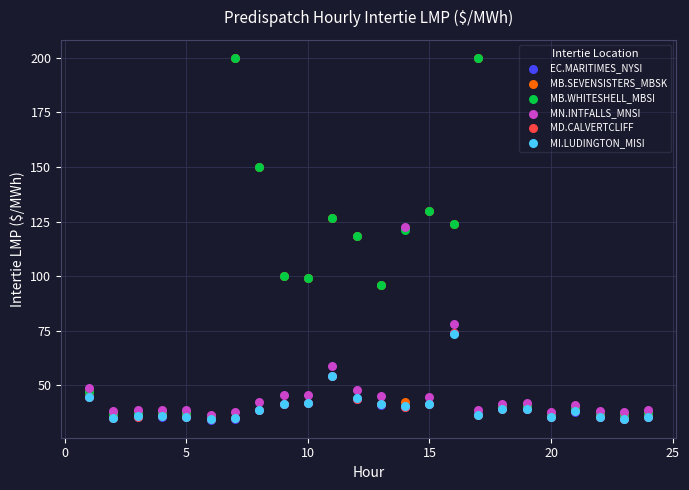

What are all the series names shown in the legend?

EC.MARITIMES_NYSI, MB.SEVENSISTERS_MBSK, MB.WHITESHELL_MBSI, MN.INTFALLS_MNSI, MD.CALVERTCLIFF, MI.LUDINGTON_MISI